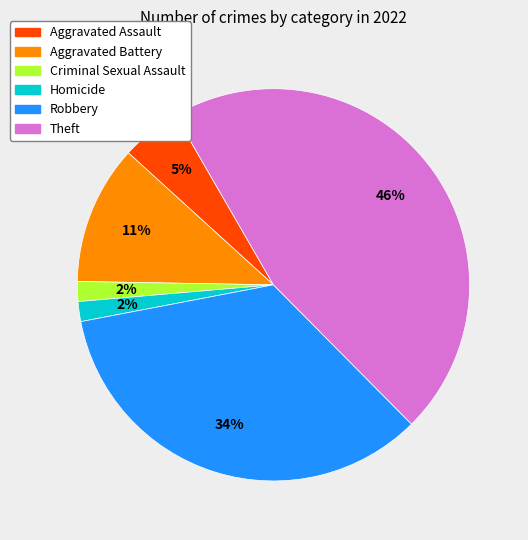

Is there a majority slice in this chart?

No